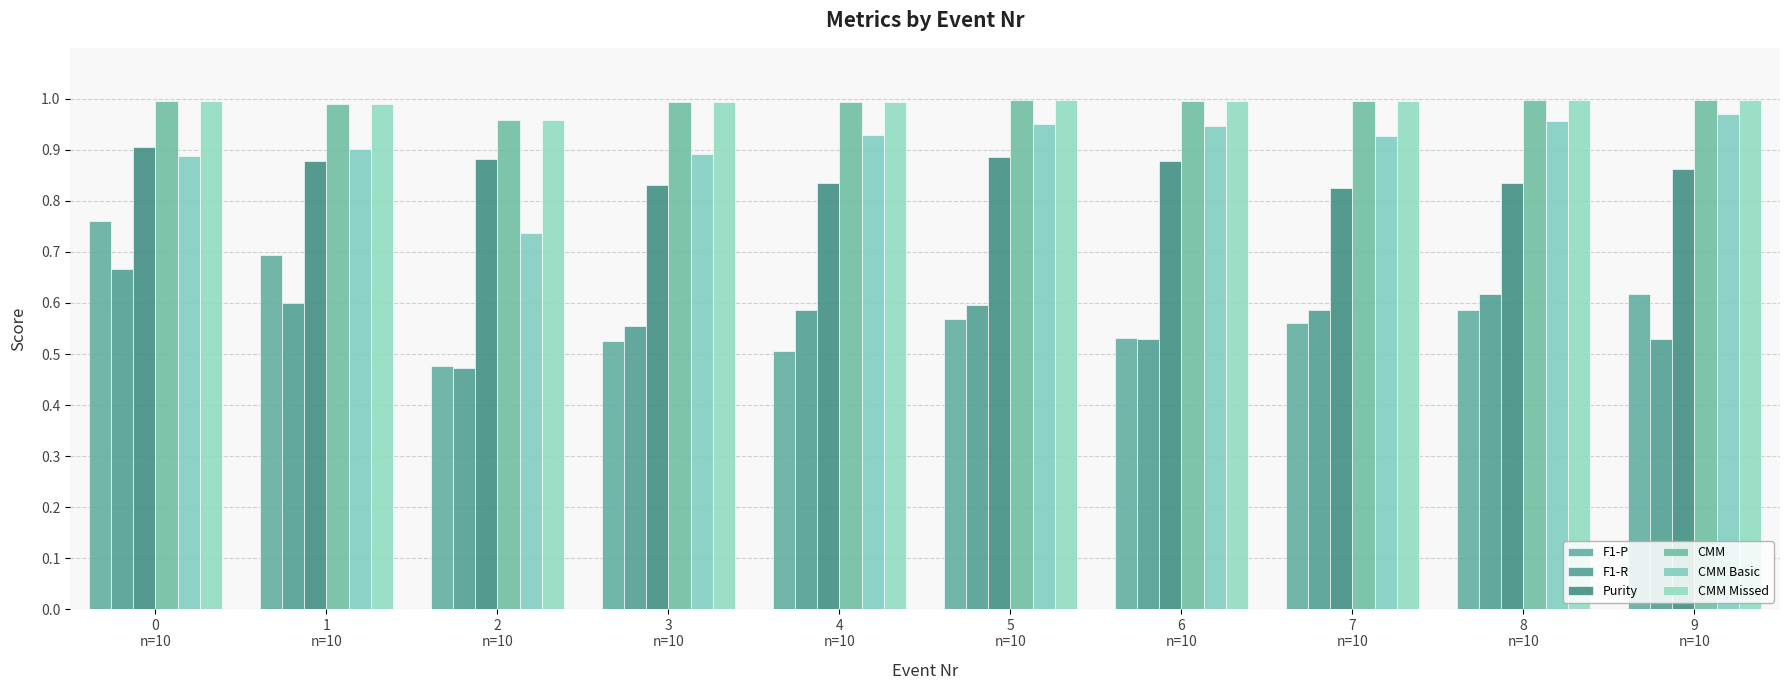

How many CMM Basic values are between 0 and 1?

10